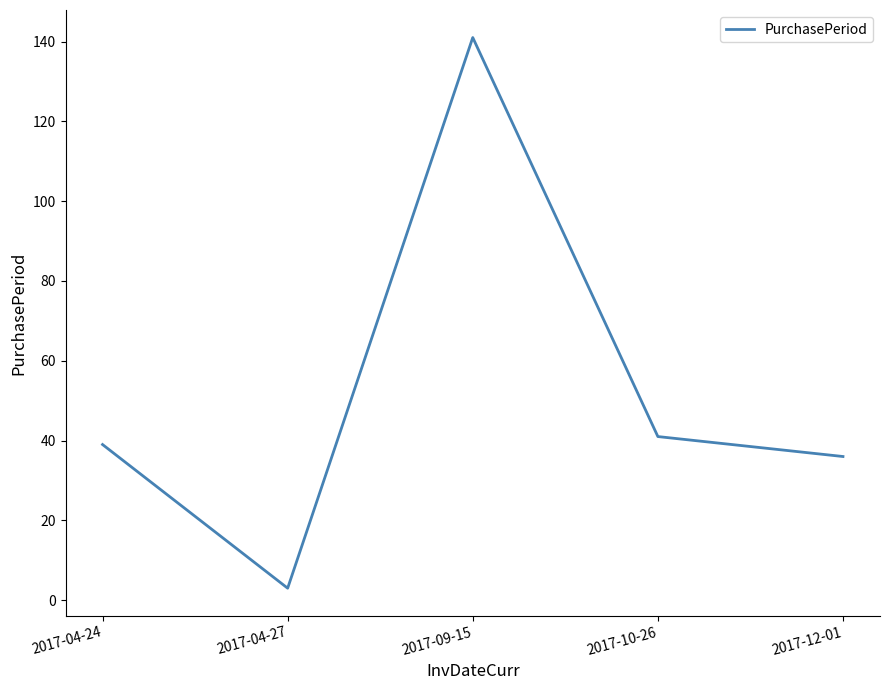

The chart shows a value of 3 at 2017-04-27. True or false?

True